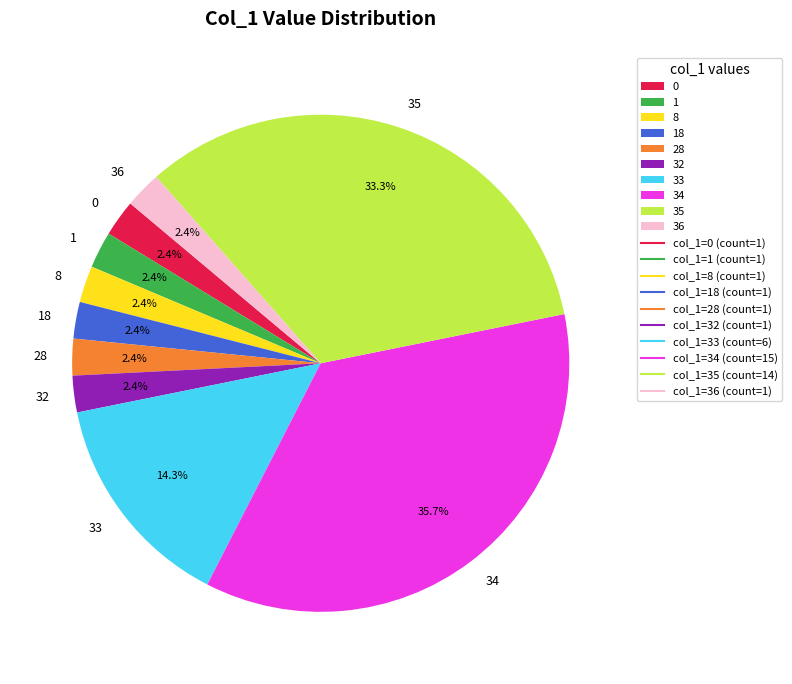

Approximately how many times larger is the value at 36 compared to 1?

1.0